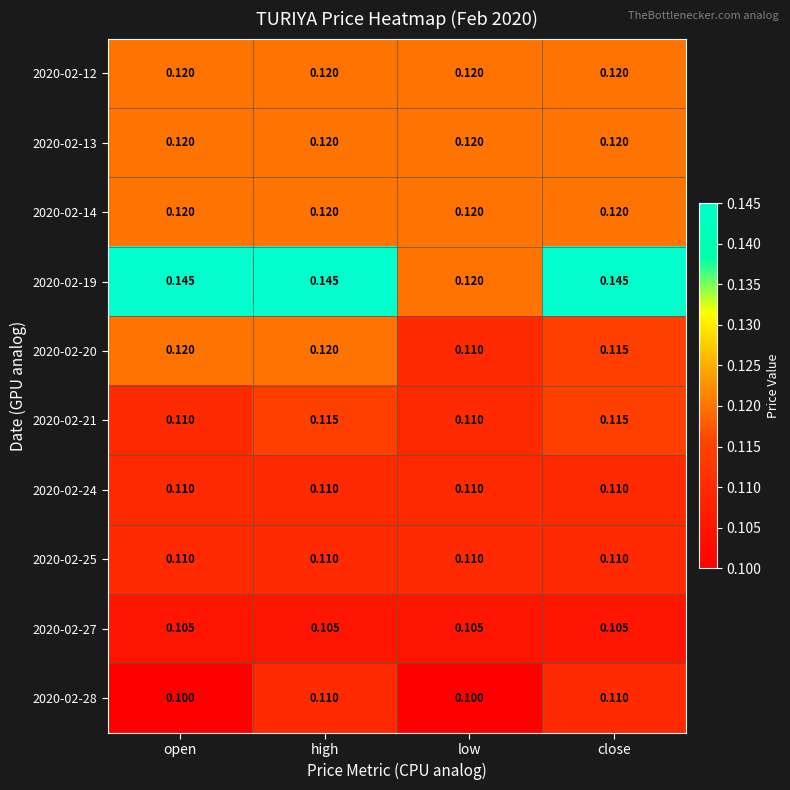

What is the minimum value shown in the chart?

0.1